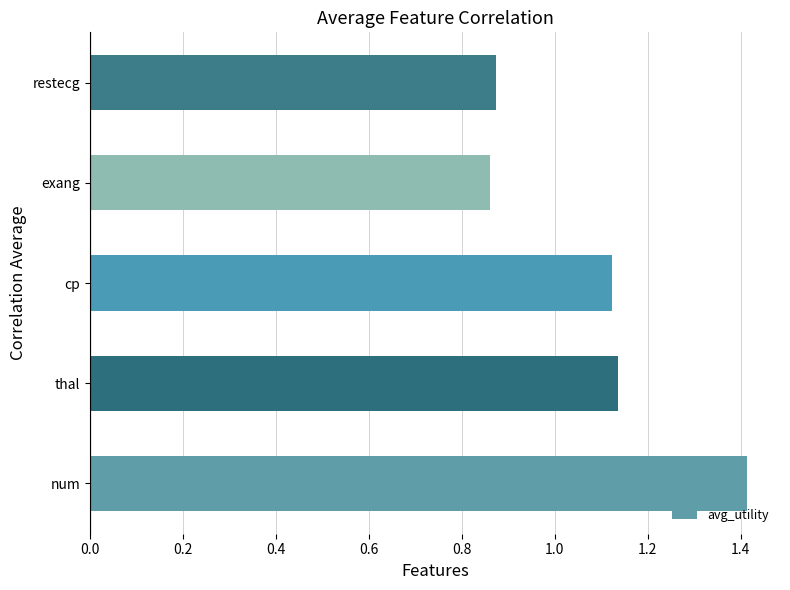

The value at thal is 1.5. True or false?

False